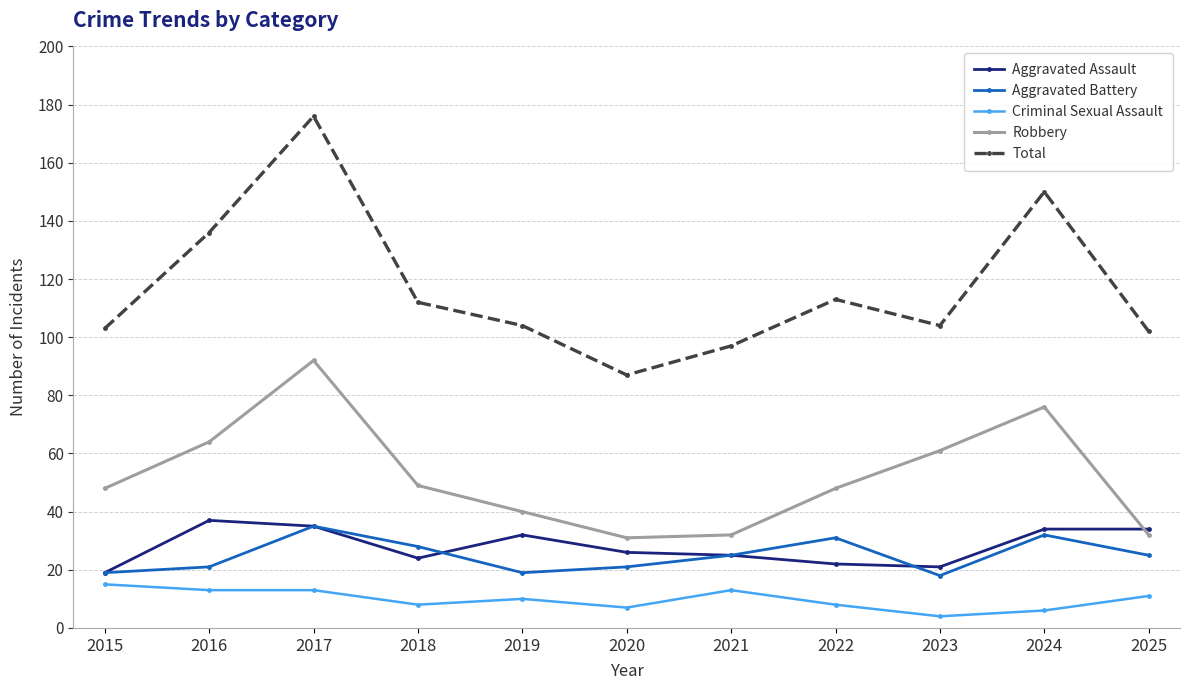

The value of Criminal Sexual Assault at 2018 is 8. True or false?

True